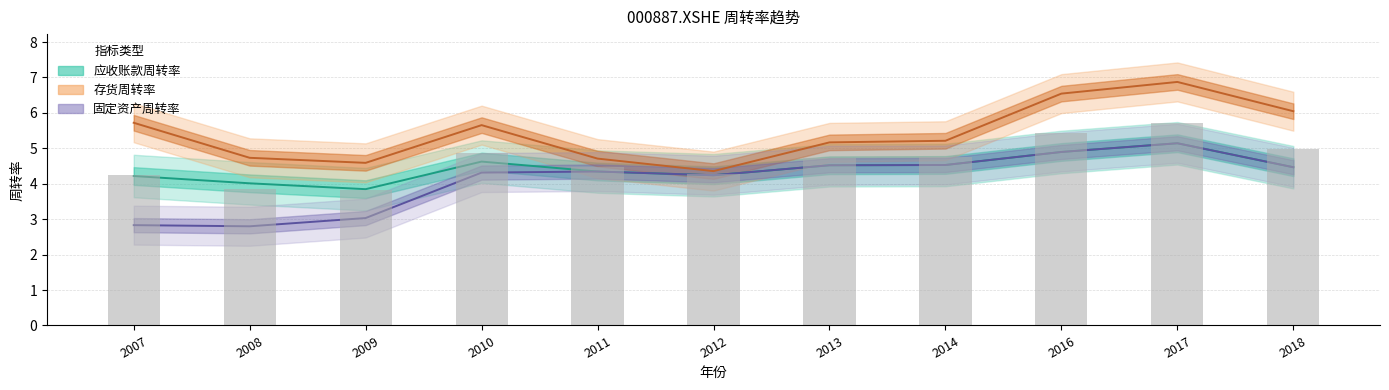

At which label does 固定资产周转率 first exceed 4?

2010